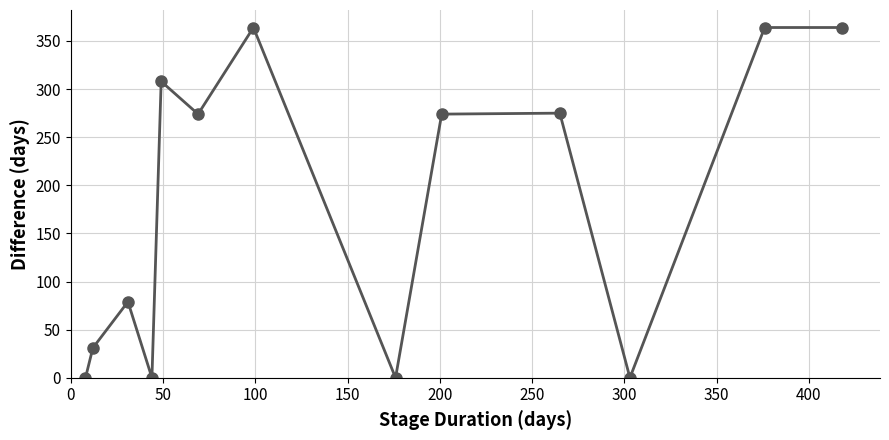

How many points are lower than both their immediate neighbors (excluding endpoints)?

4